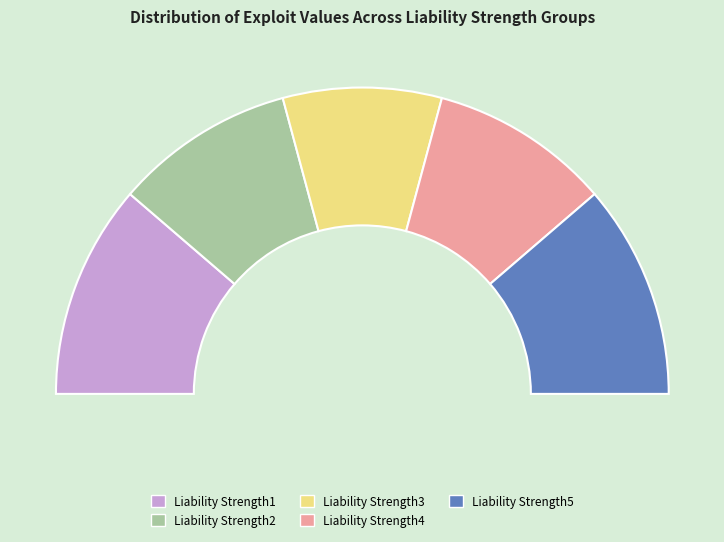

The Liability Strength2 slice represents 19% of the pie. True or false?

True